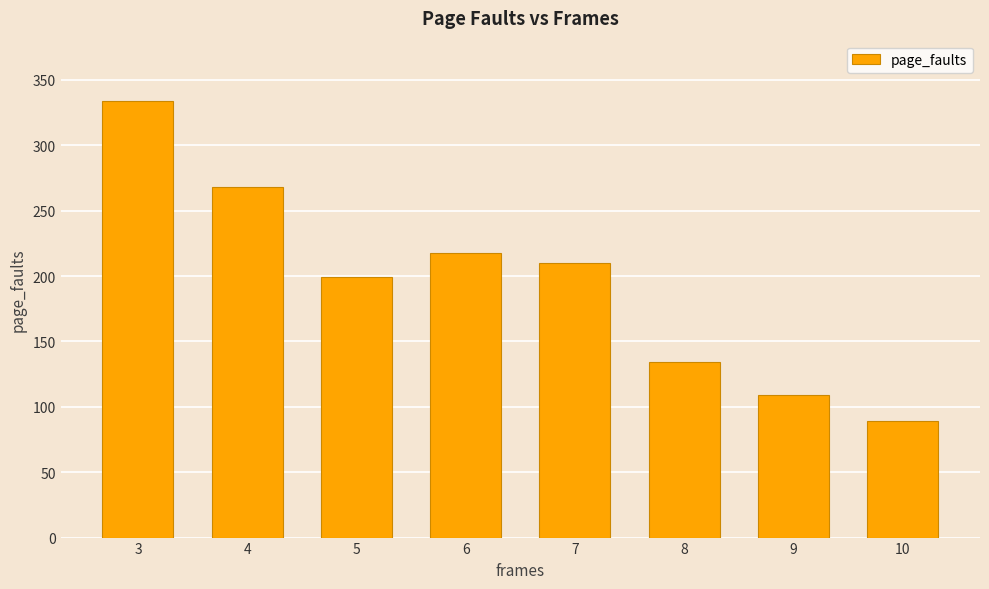

Where is the data nearest to the value 211?

7